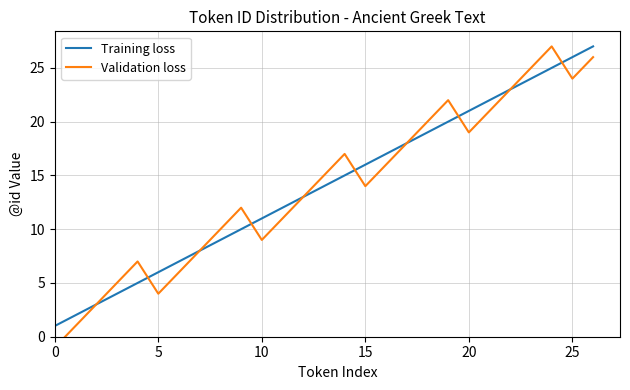

Where does the Training loss series first go above 14?

14